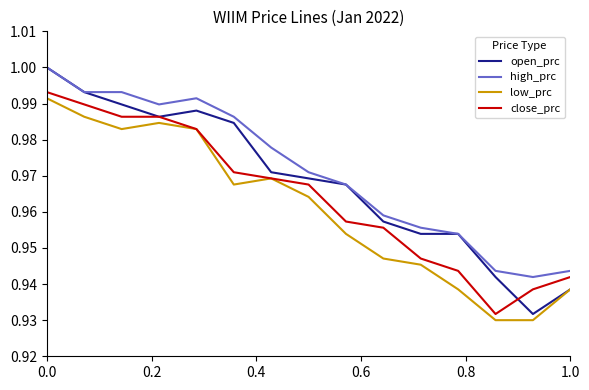

True or false: high_prc and low_prc intersect in this chart.

False